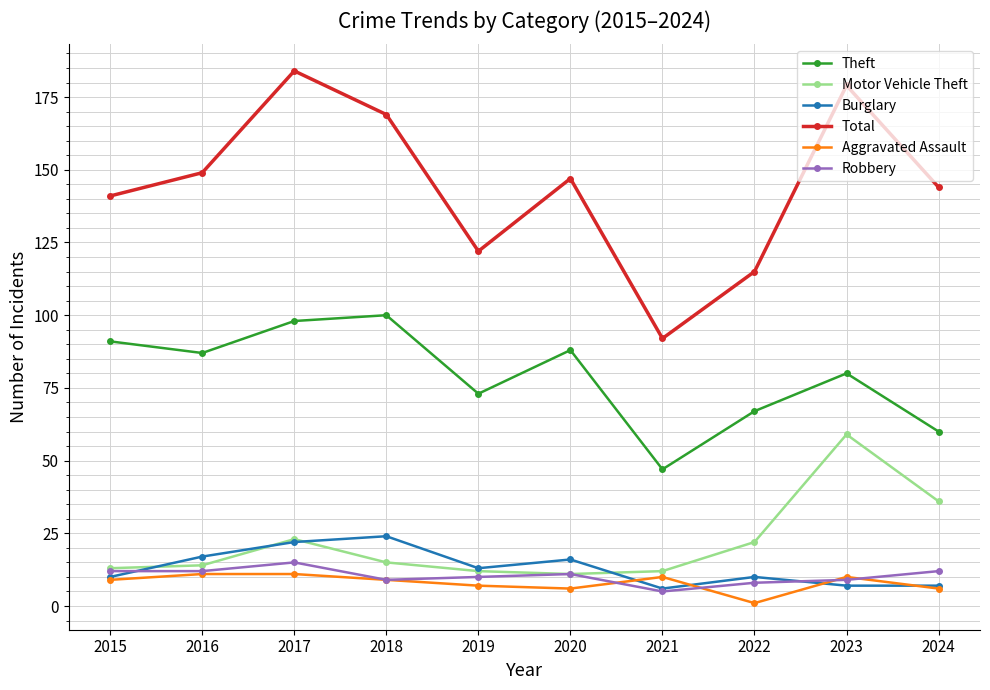

Which series has the largest total across all categories?

Total